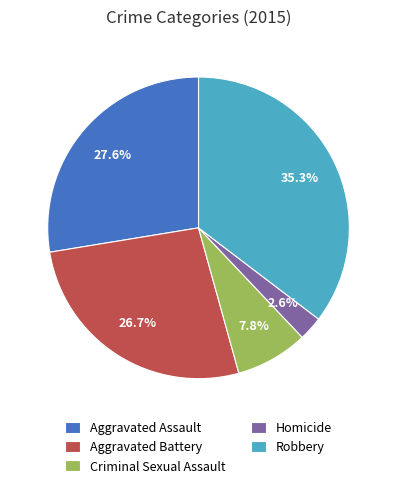

To the nearest percent, what portion does Criminal Sexual Assault represent?

8%